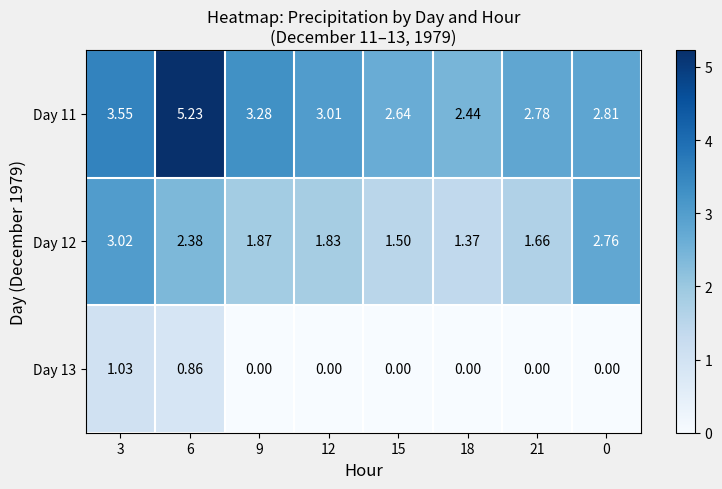

Is the value of Day 12 at 9 greater than the value of Day 13 at 12?

Yes